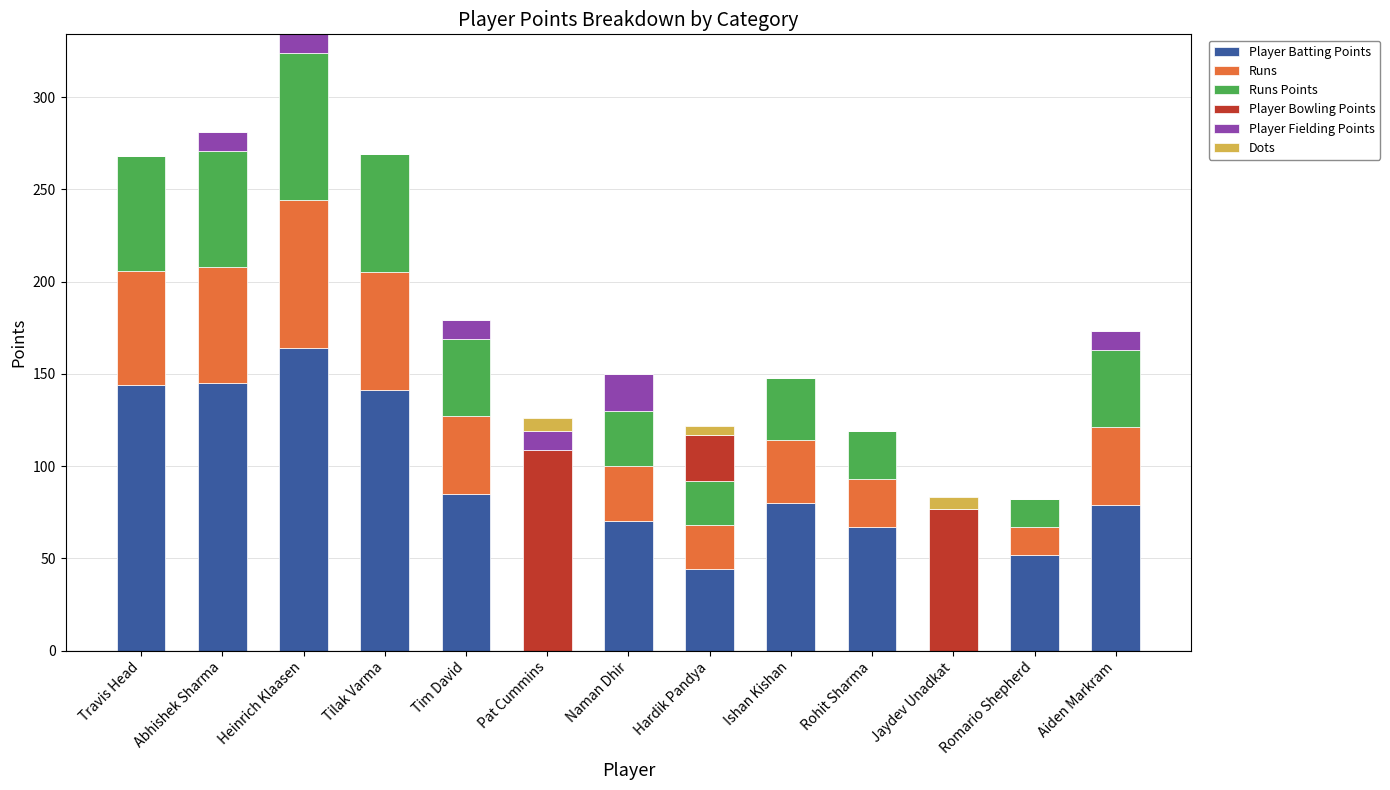

The value of Player Batting Points at Naman Dhir is 70. True or false?

True